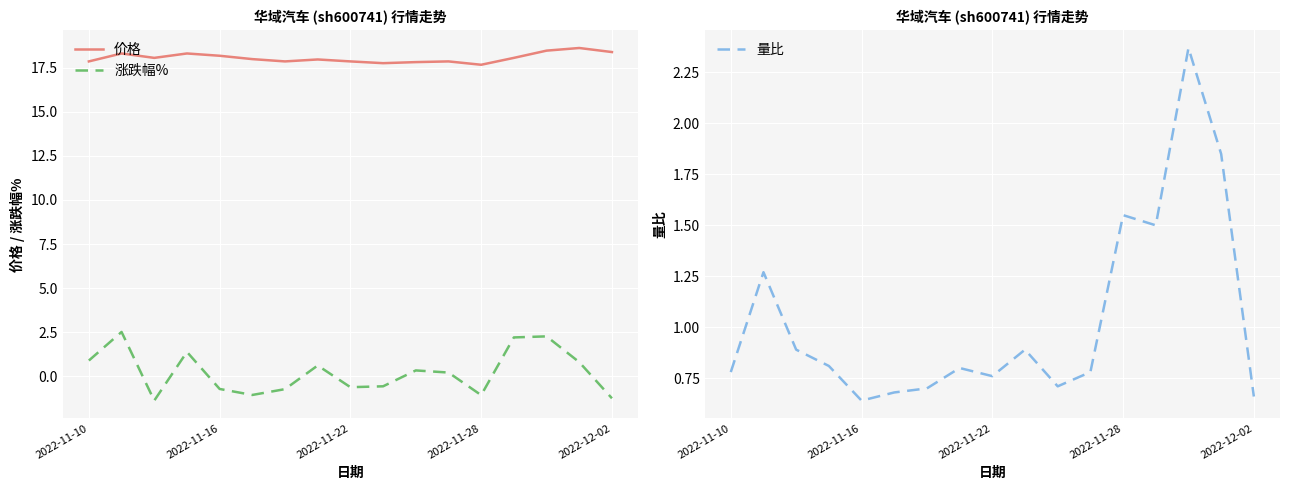

Which series has the largest total across all categories?

价格